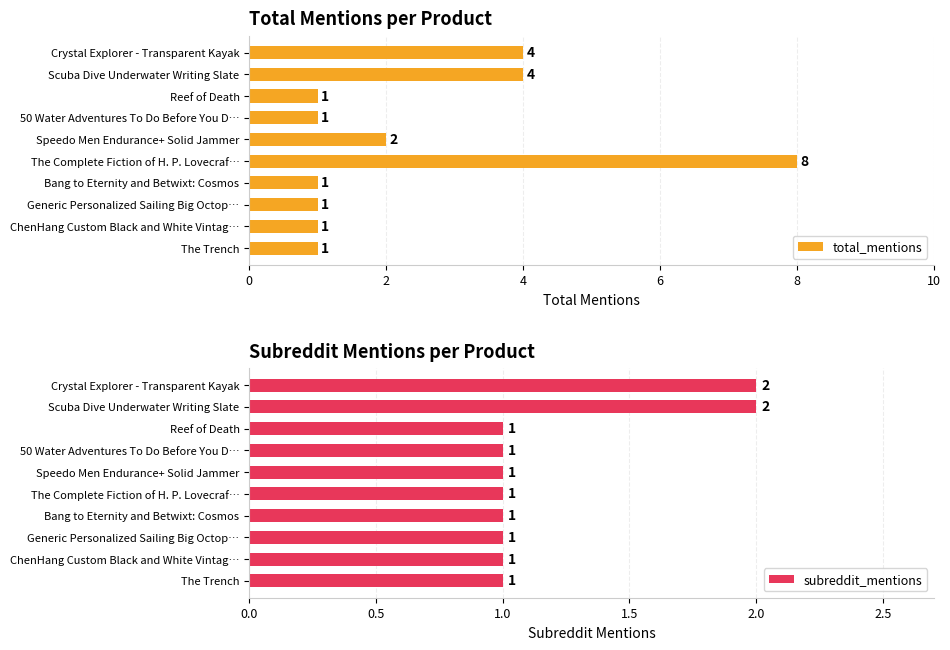

What is the difference between the second highest and minimum values in the total_mentions series?

3